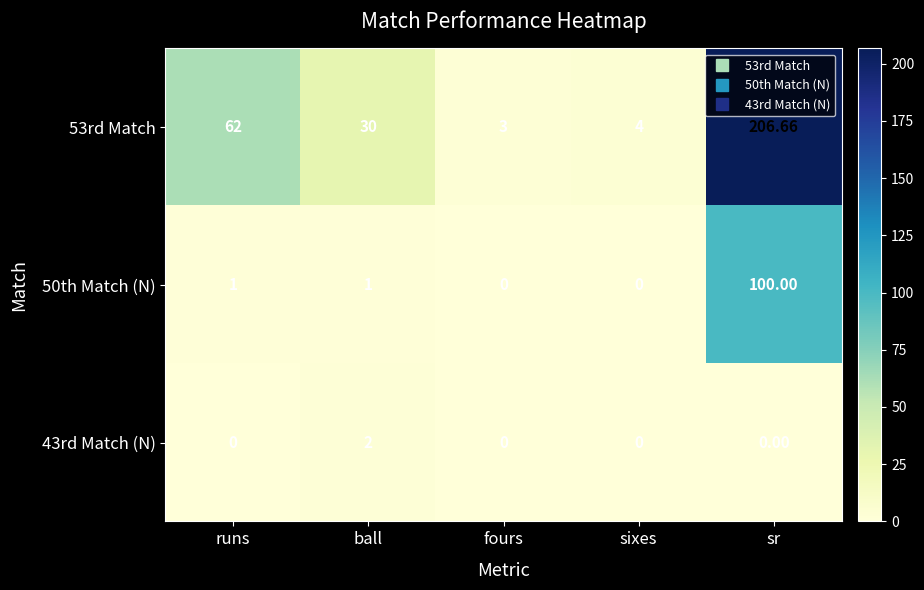

Which category has the highest value in the 50th Match (N) series?

sr